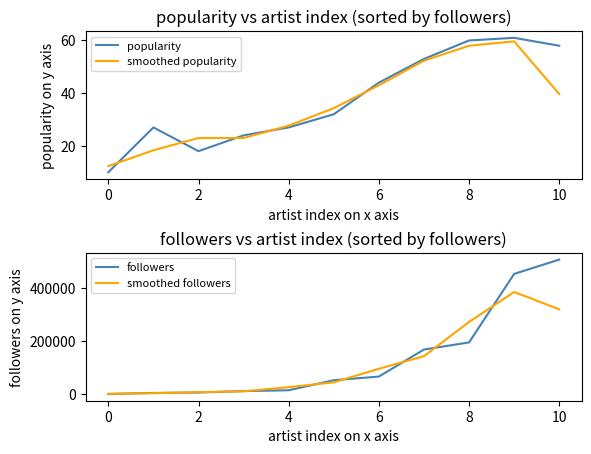

True or false: smoothed popularity and popularity intersect in this chart.

True